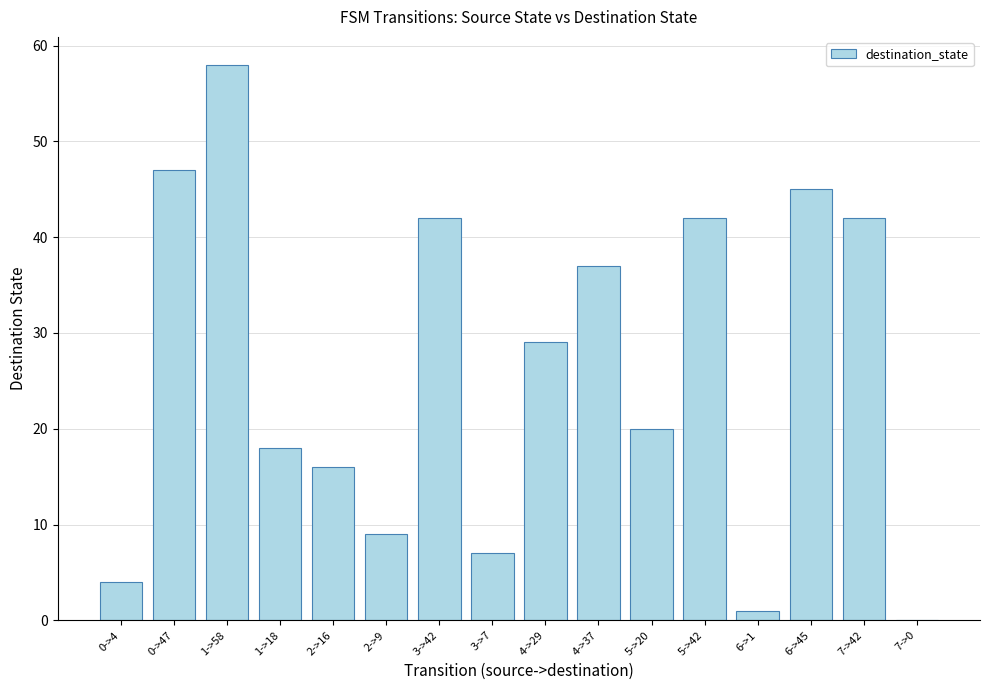

The value at 5->42 is 42. True or false?

True